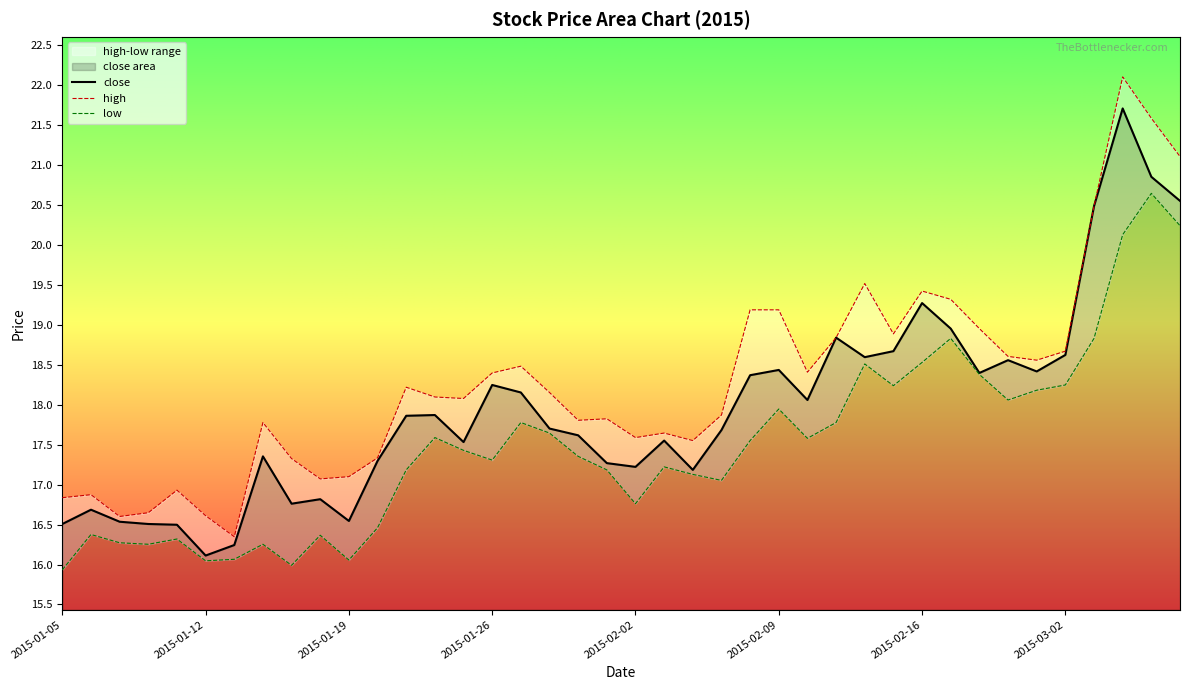

Which series has the largest range (max minus min)?

high